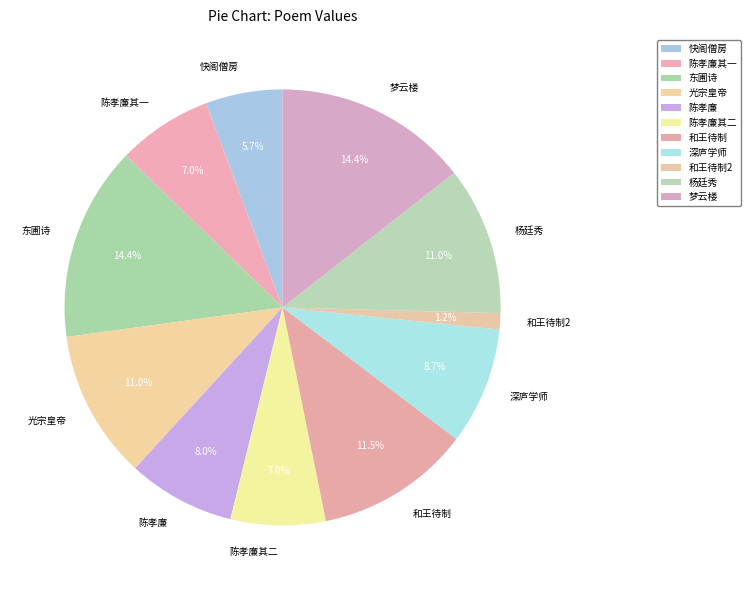

Count the number of slices in the pie.

11